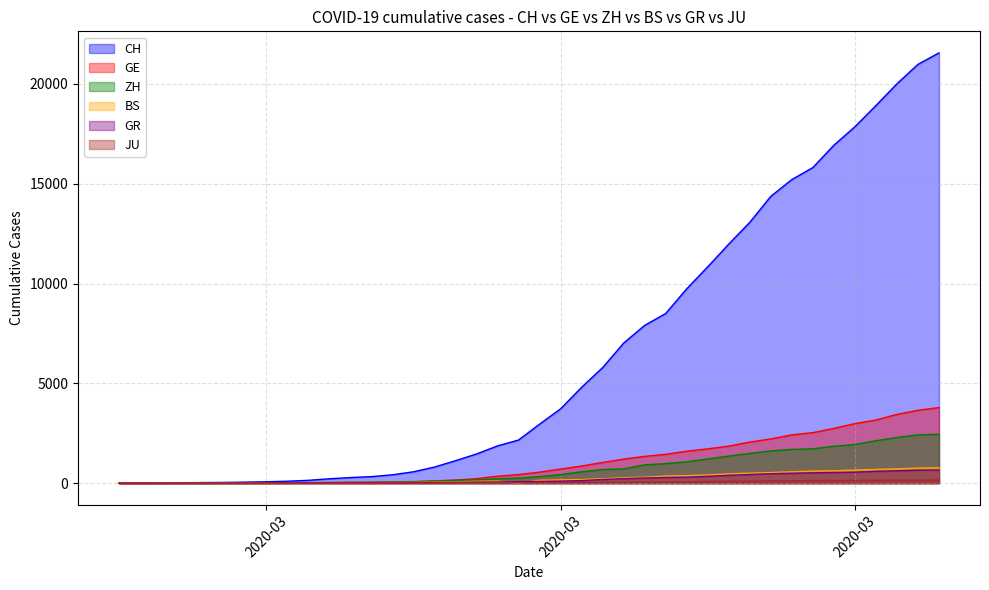

Which series has the largest range (max minus min)?

CH